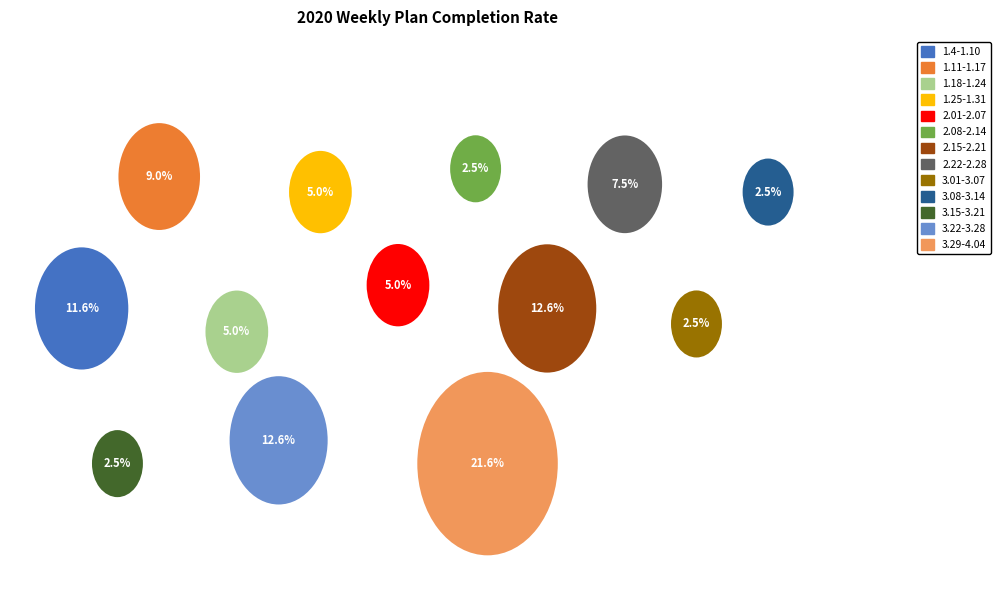

The 1.25-1.31 slice represents 1% of the pie. True or false?

False